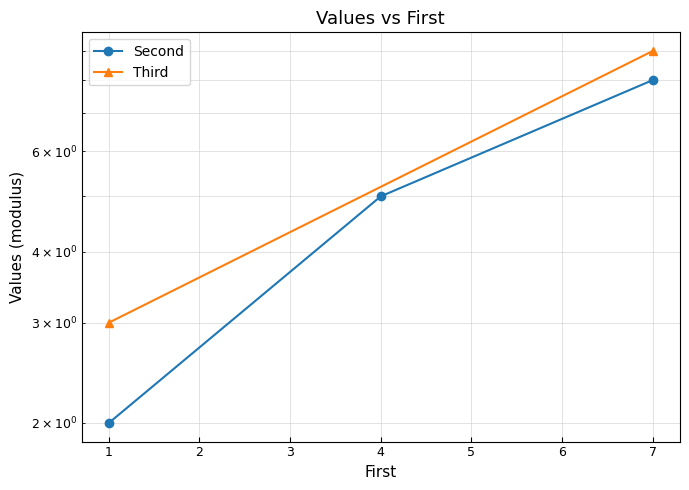

List the labels in order of value, largest first.

7, 4, 1